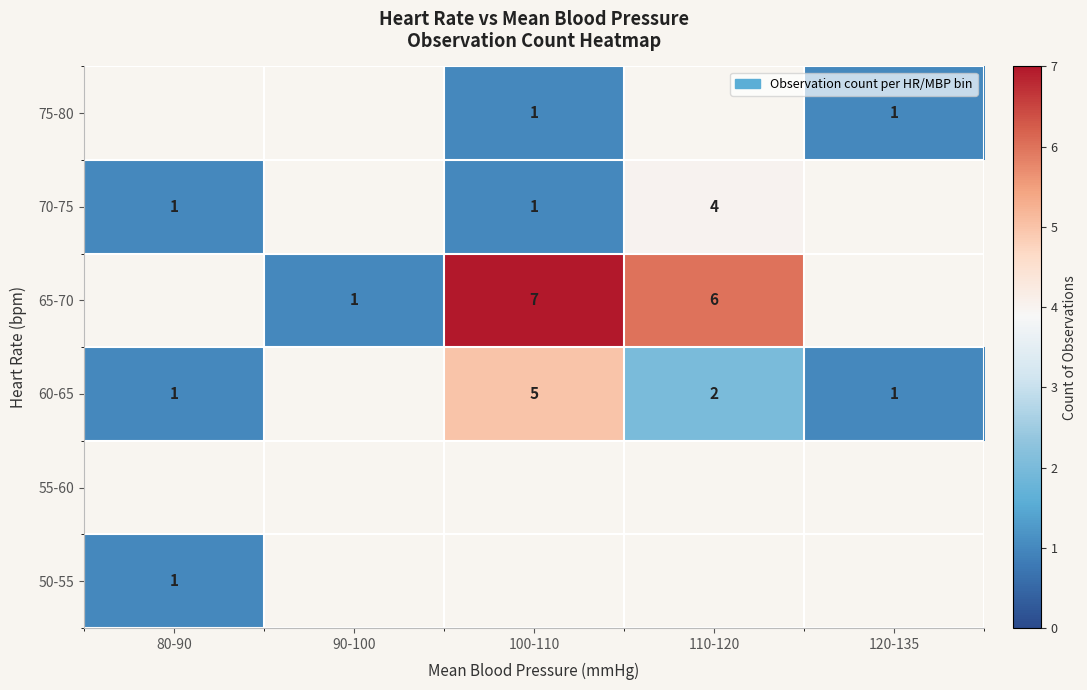

The 50-55 series shows 1 at 80-90. True or false?

True